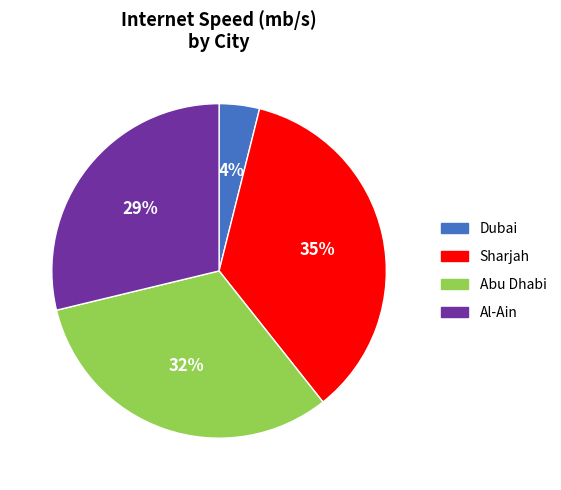

True or false: Abu Dhabi accounts for 21% of the total.

False